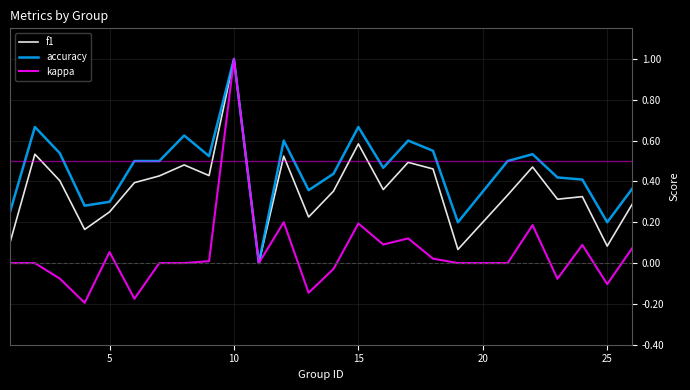

List the series in order of their overall mean, highest first.

accuracy, f1, kappa